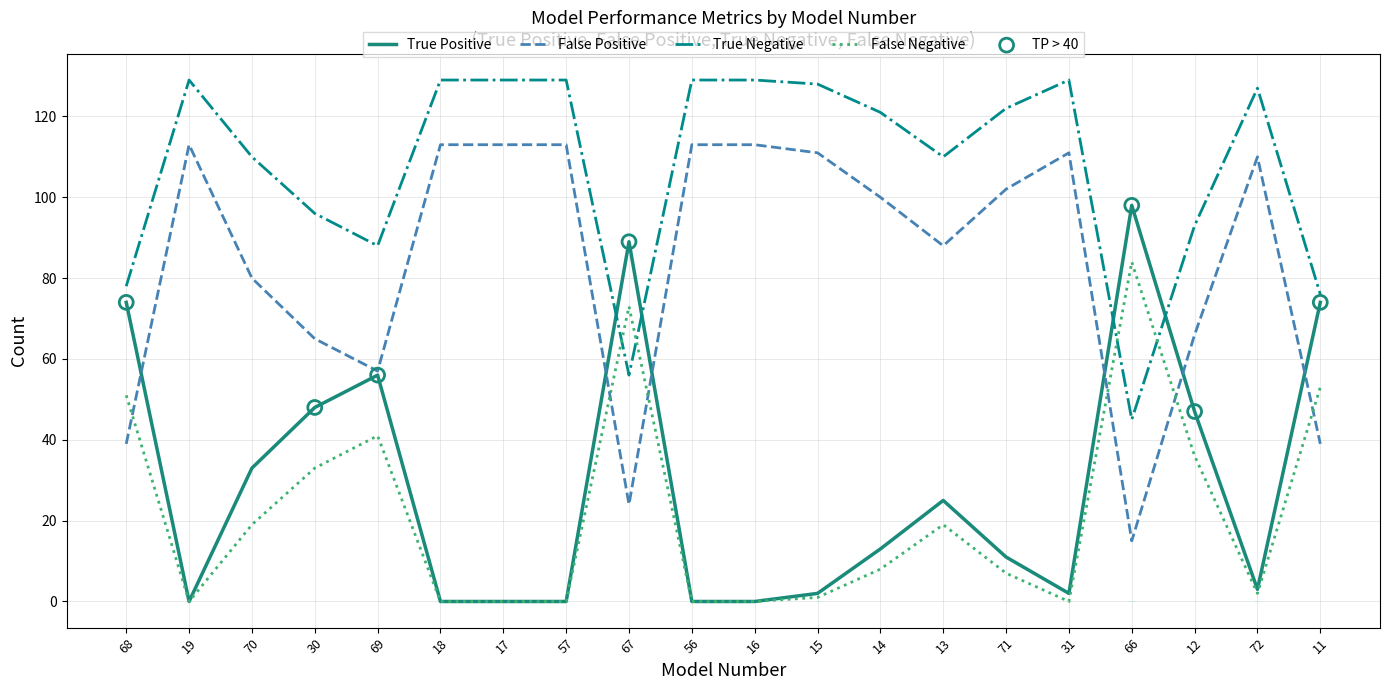

Which series contains the highest Y value?

False Negative